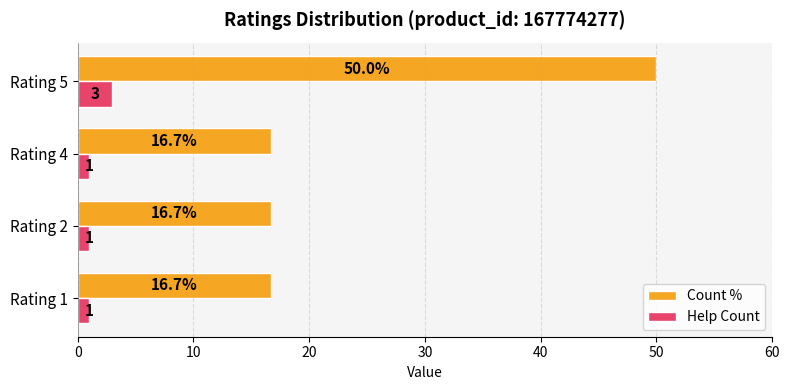

What is the average value of the Help Count series?

1.5